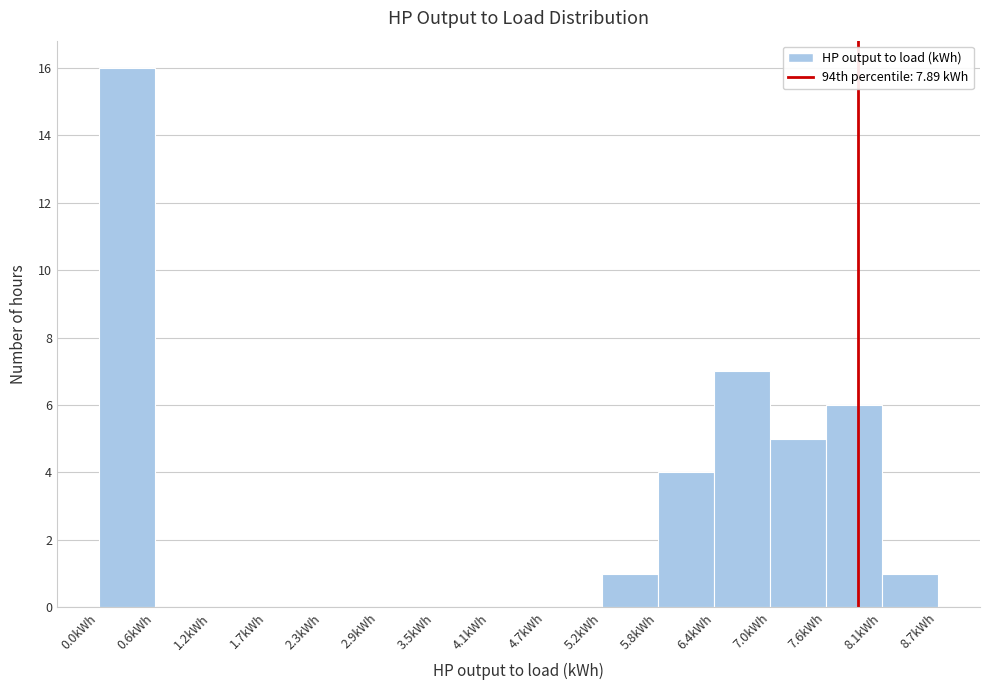

Reading left to right, transcribe this chart: for each bar, give the range it covers on the x-axis and its height. Neither the bar edges nor the heights are printed on the chart, so give them approximately, as read against the axes.

0.0 to 0.6: 16
0.6 to 1.2: 0
1.2 to 1.7: 0
1.7 to 2.3: 0
2.3 to 2.9: 0
2.9 to 3.5: 0
3.5 to 4.1: 0
4.1 to 4.7: 0
4.7 to 5.2: 0
5.2 to 5.8: 1
5.8 to 6.4: 4
6.4 to 7.0: 7
7.0 to 7.6: 5
7.6 to 8.1: 6
8.1 to 8.7: 1